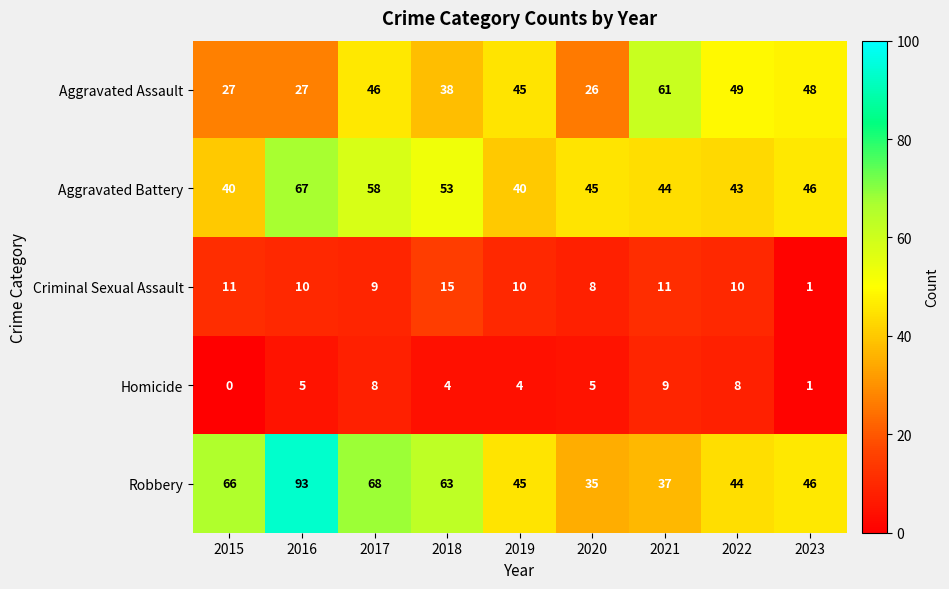

What is the sum of all Aggravated Assault values?

367